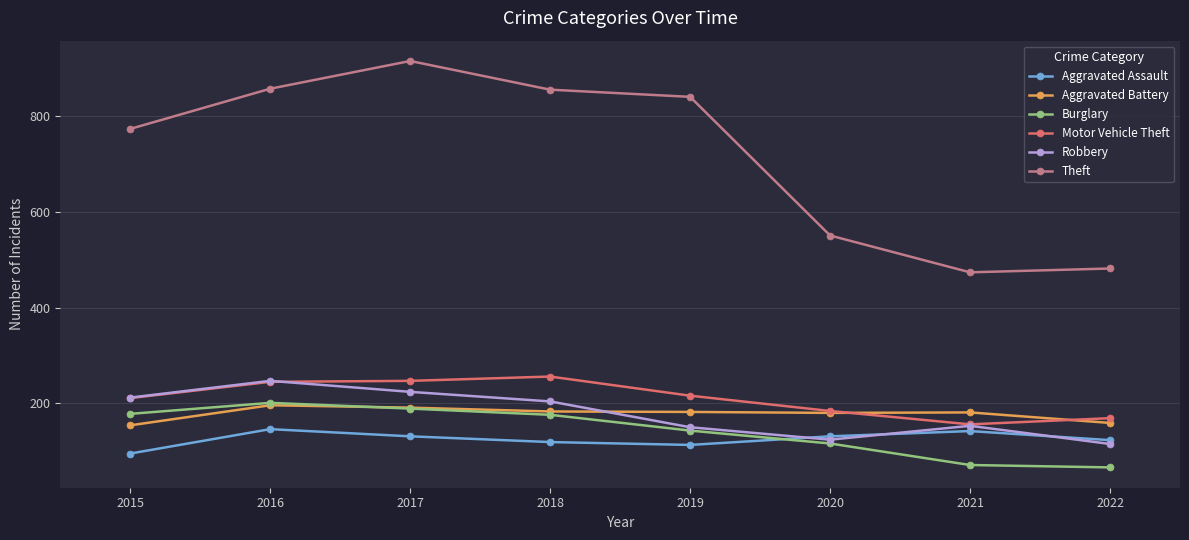

In Aggravated Battery, how many points are higher than both neighbors (excluding endpoints)?

2